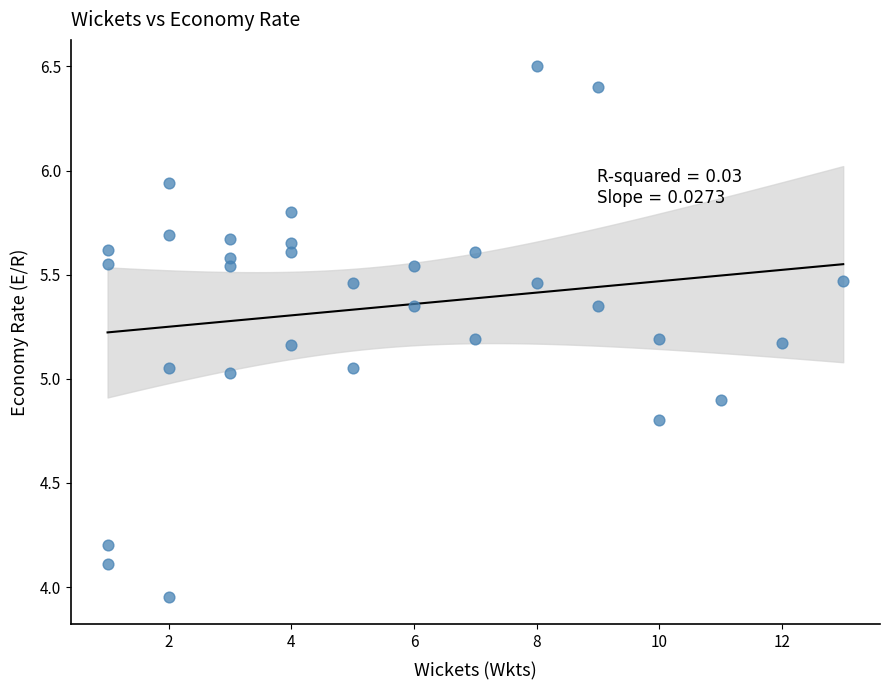

What is the range of X values (max minus min)?

12.0